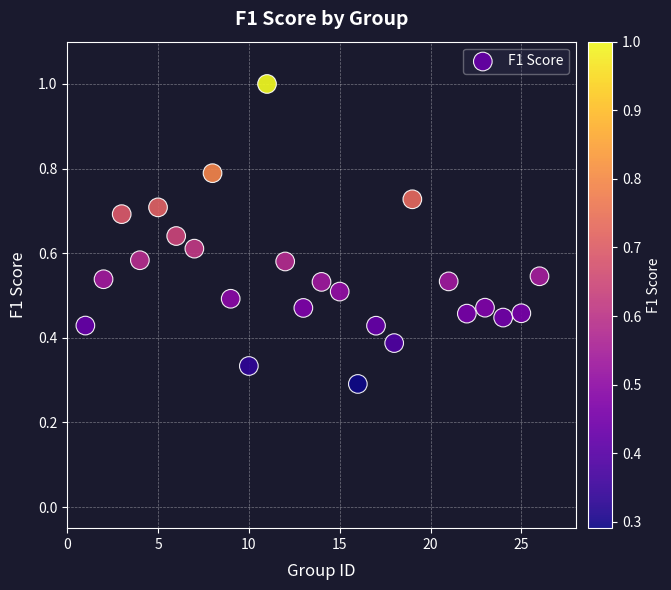

What is the range of X values (max minus min)?

25.0